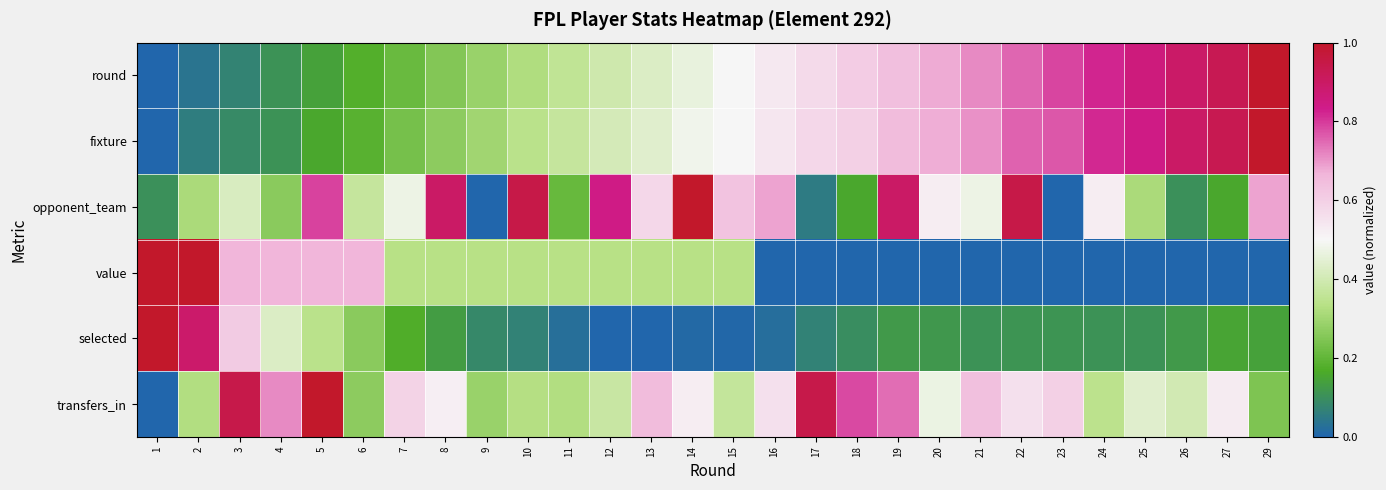

Reading left to right, extract all data points from this chart.

round: 1=0.0	2=0.0	3=0.1	4=0.1	5=0.1	6=0.2	7=0.2	8=0.2	9=0.3	10=0.3	11=0.4	12=0.4	13=0.4	14=0.5	15=0.5	16=0.5	17=0.6	18=0.6	19=0.6	20=0.7	21=0.7	22=0.8	23=0.8	24=0.8	25=0.9	26=0.9	27=0.9	29=1.0
fixture: 1=0.0	2=0.1	3=0.1	4=0.1	5=0.2	6=0.2	7=0.2	8=0.3	9=0.3	10=0.3	11=0.4	12=0.4	13=0.4	14=0.5	15=0.5	16=0.5	17=0.6	18=0.6	19=0.7	20=0.7	21=0.7	22=0.8	23=0.8	24=0.8	25=0.8	26=0.9	27=0.9	29=1.0
opponent_team: 1=0.1	2=0.3	3=0.4	4=0.3	5=0.8	6=0.4	7=0.5	8=0.9	9=0.0	10=0.9	11=0.2	12=0.8	13=0.6	14=1.0	15=0.6	16=0.7	17=0.1	18=0.2	19=0.9	20=0.5	21=0.5	22=0.9	23=0.0	24=0.5	25=0.3	26=0.1	27=0.2	29=0.7
value: 1=1.0	2=1.0	3=0.7	4=0.7	5=0.7	6=0.7	7=0.3	8=0.3	9=0.3	10=0.3	11=0.3	12=0.3	13=0.3	14=0.3	15=0.3	16=0.0	17=0.0	18=0.0	19=0.0	20=0.0	21=0.0	22=0.0	23=0.0	24=0.0	25=0.0	26=0.0	27=0.0	29=0.0
selected: 1=1.0	2=0.9	3=0.6	4=0.4	5=0.3	6=0.3	7=0.2	8=0.1	9=0.1	10=0.1	11=0.0	12=0.0	13=0.0	14=0.0	15=0.0	16=0.0	17=0.1	18=0.1	19=0.1	20=0.1	21=0.1	22=0.1	23=0.1	24=0.1	25=0.1	26=0.1	27=0.1	29=0.1
transfers_in: 1=0.0	2=0.3	3=0.9	4=0.7	5=1.0	6=0.3	7=0.6	8=0.5	9=0.3	10=0.3	11=0.3	12=0.4	13=0.7	14=0.5	15=0.4	16=0.6	17=0.9	18=0.8	19=0.7	20=0.5	21=0.6	22=0.6	23=0.6	24=0.3	25=0.4	26=0.4	27=0.5	29=0.2